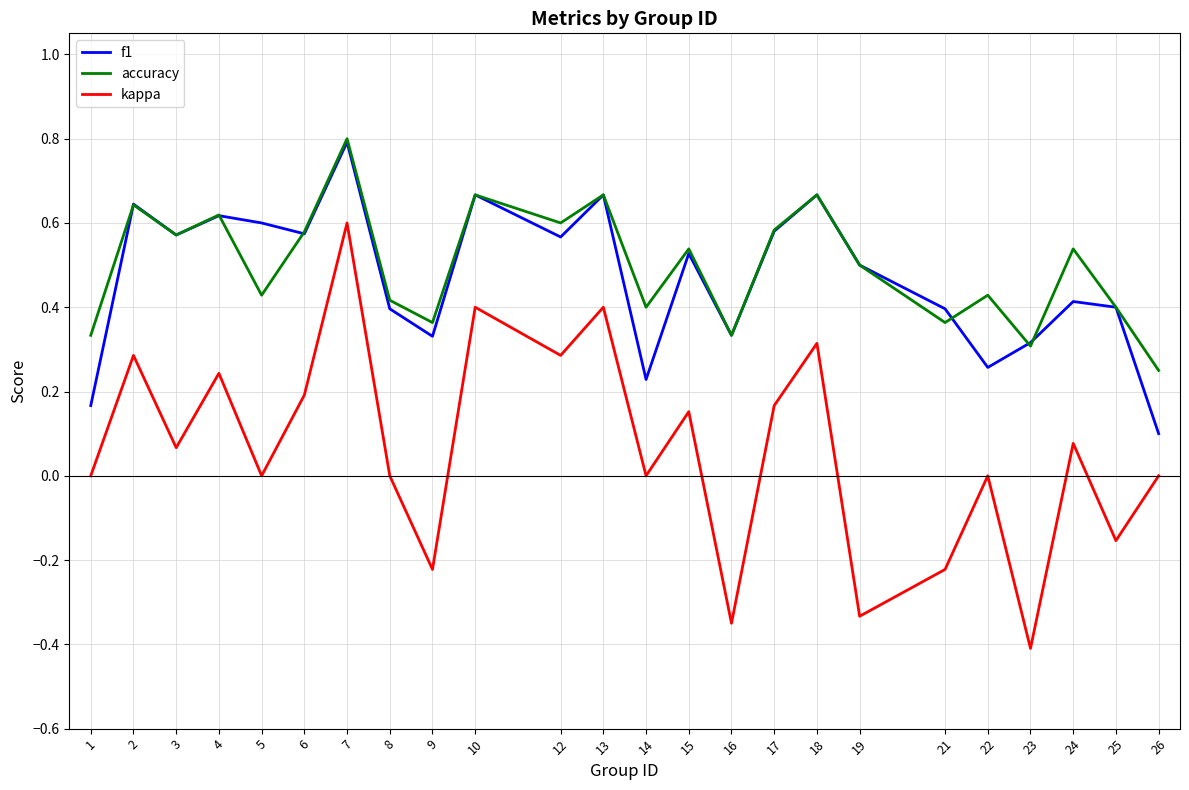

At which category is the sum across all series the highest?

7